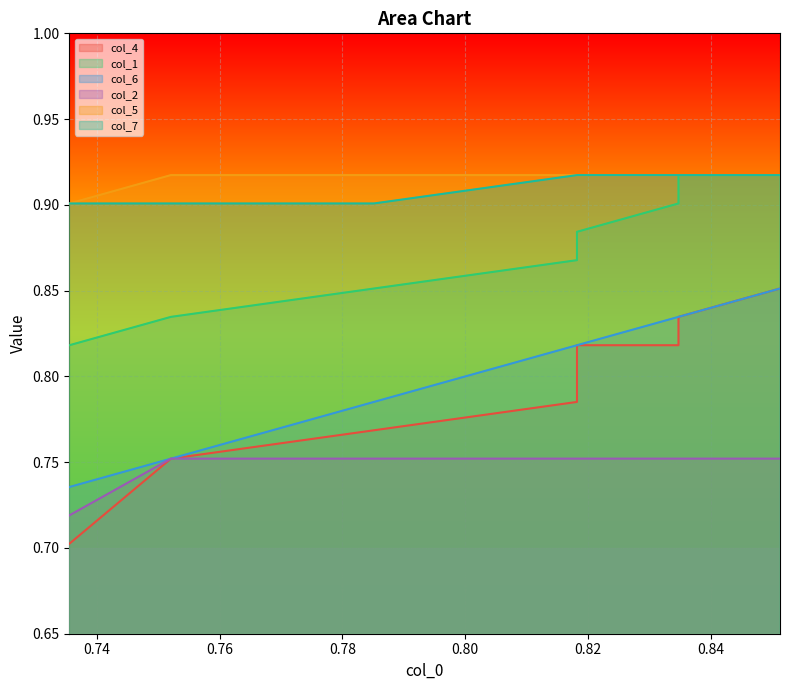

True or false: col_6 and col_4 intersect in this chart.

False